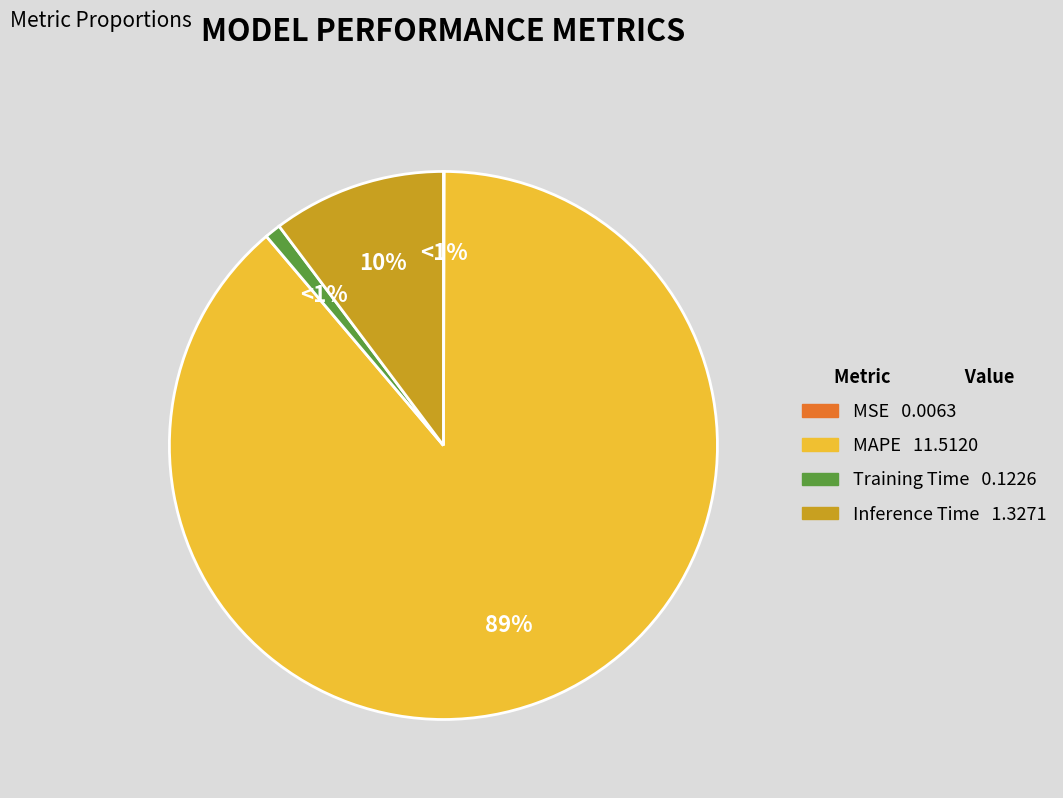

Rank the categories by value from highest to lowest.

MAPE, Inference Time, Training Time, MSE